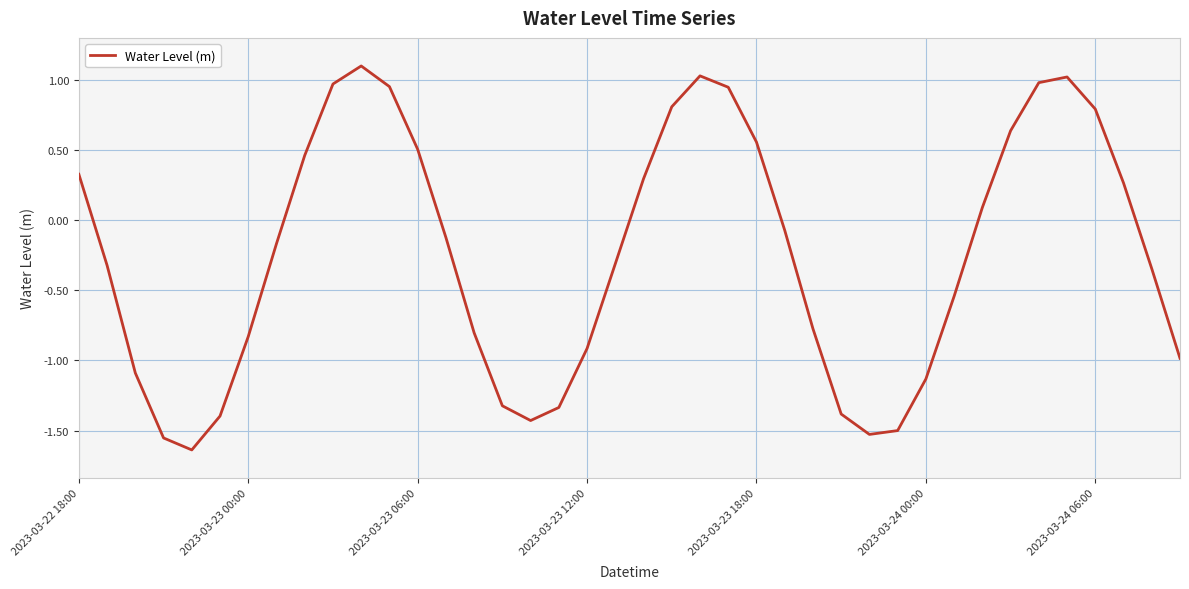

What is the maximum value shown in the chart?

1.1